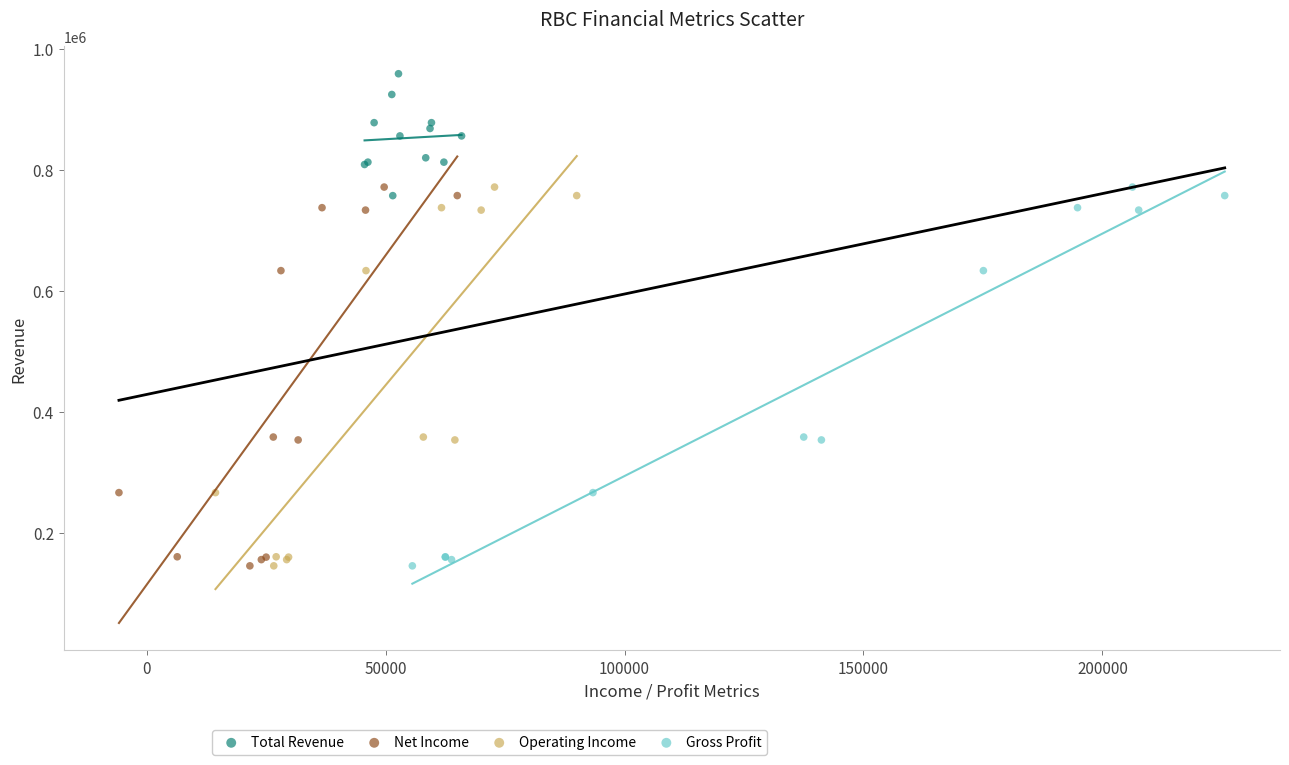

Which series contains the highest Y value?

Total Revenue